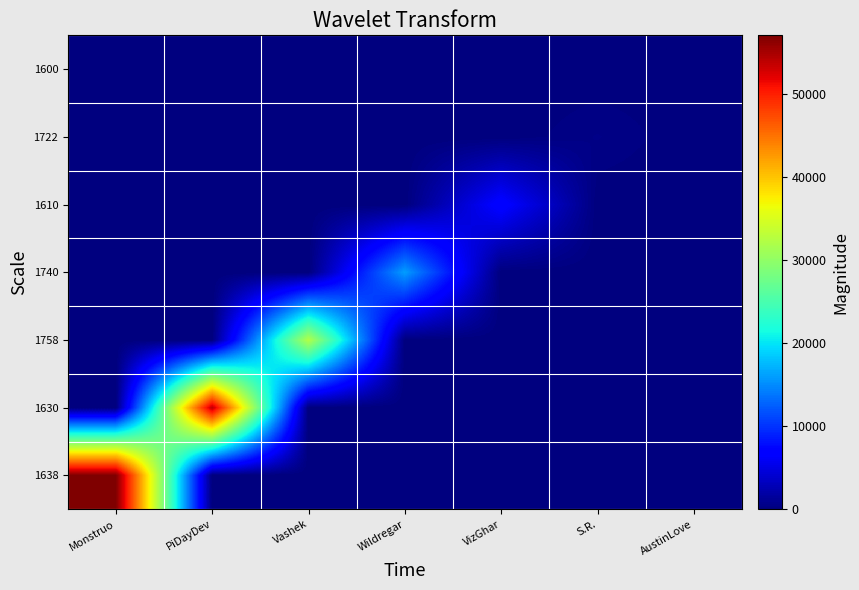

Count the number of data series in this chart.

7